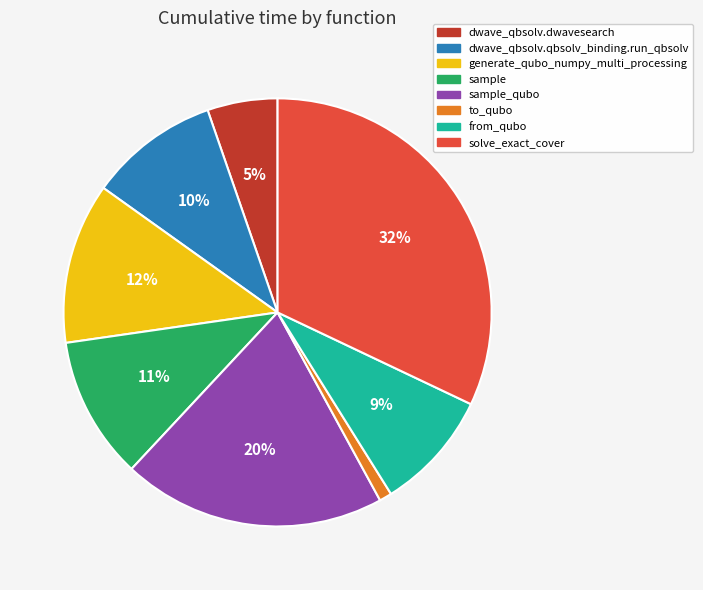

Rank the categories by value from lowest to highest.

to_qubo, dwave_qbsolv.dwavesearch, from_qubo, dwave_qbsolv.qbsolv_binding.run_qbsolv, sample, generate_qubo_numpy_multi_processing, sample_qubo, solve_exact_cover